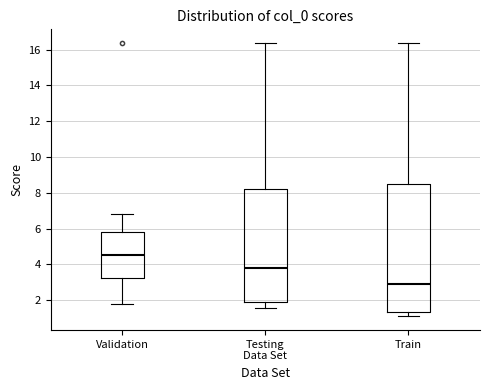

Reading left to right, read every box against the y-axis: the position of its median line, the range the box covers, and the ends of its whiskers. The values are not printed on the chart, so give them approximately, as read against the axis.

Validation: median 4.6, box 3.2 to 5.8, whiskers 1.8 to 6.8
Testing Data Set: median 3.8, box 1.8 to 8.2, whiskers 1.6 to 16.4
Train: median 2.8, box 1.4 to 8.4, whiskers 1.0 to 16.4